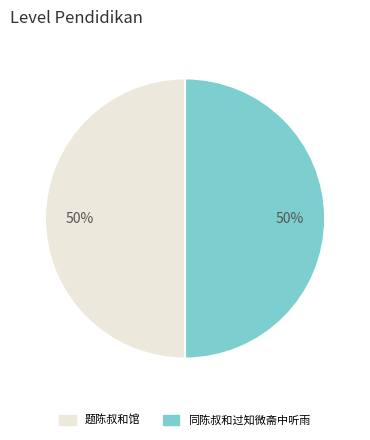

True or false: 题陈叔和馆 accounts for 50% of the total.

True